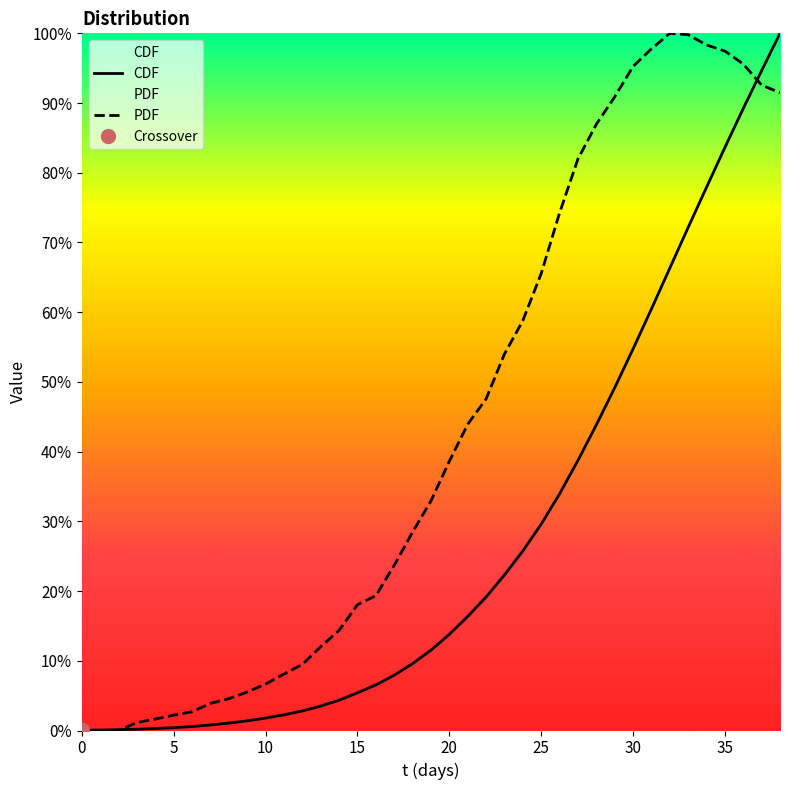

List the series in order of their overall mean, lowest first.

CDF, PDF